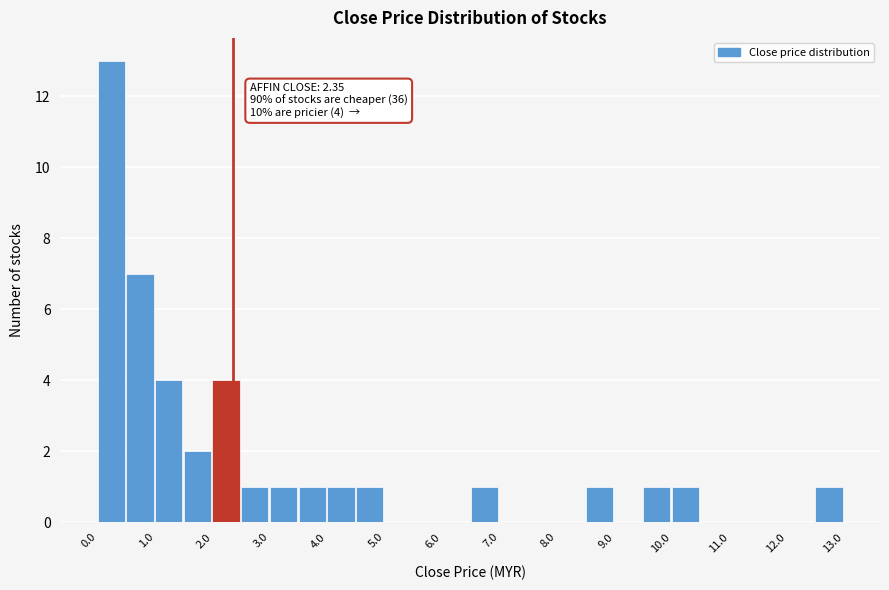

Over which range of the x-axis is the bar tallest?

0.0 to 0.5